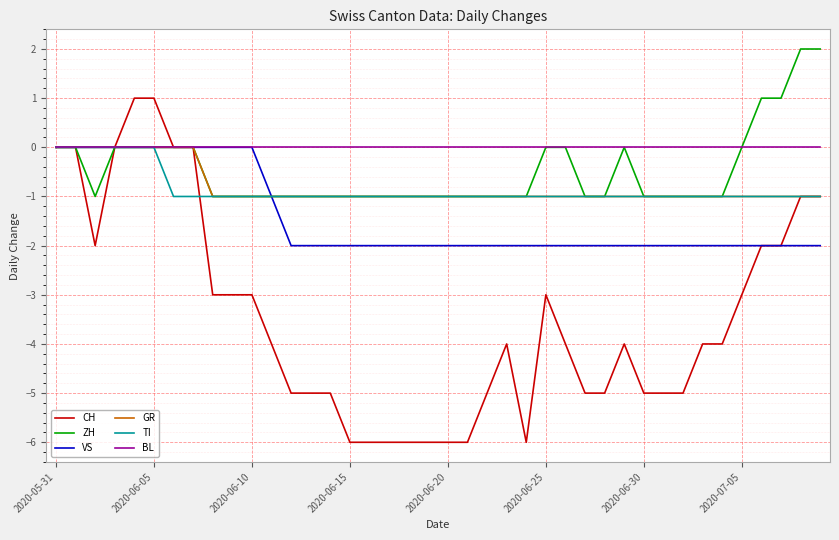

Which series has the largest range (max minus min)?

CH